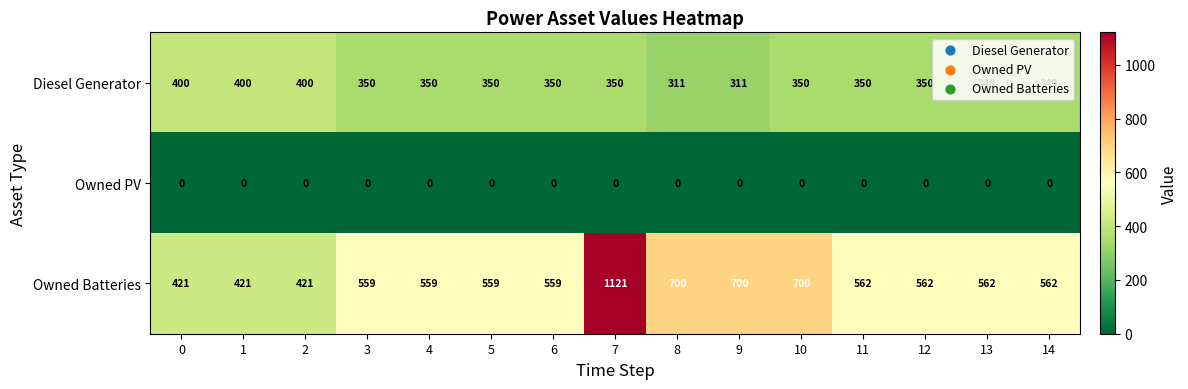

What is the difference between the second highest and minimum values in the Diesel Generator series?

89